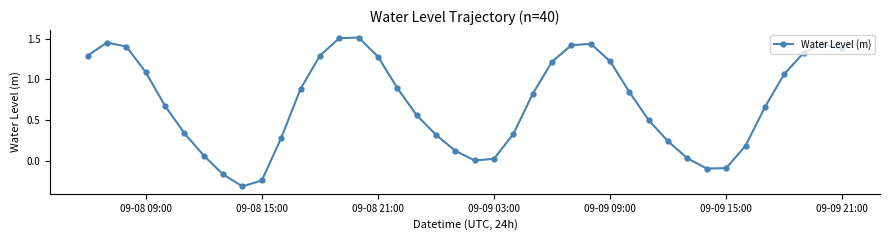

What is the sum of all values?

28.3